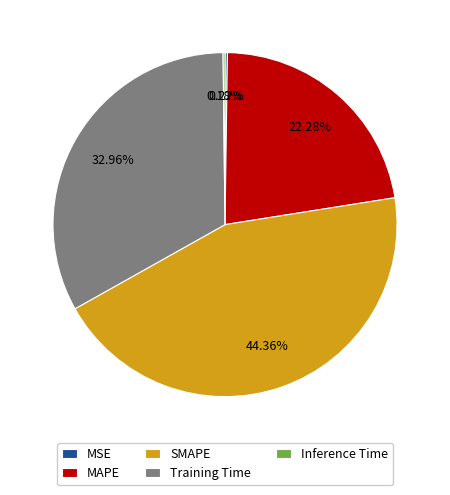

To the nearest percent, what is the average slice percentage?

20%